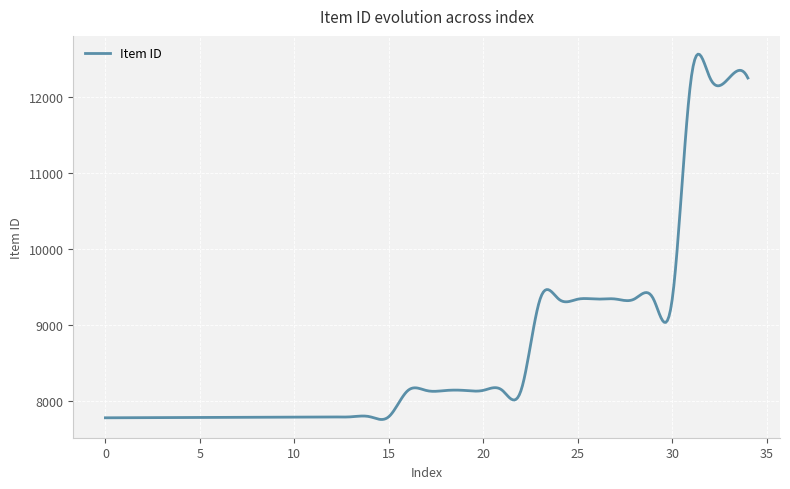

What is the maximum value shown in the chart?

12560.5